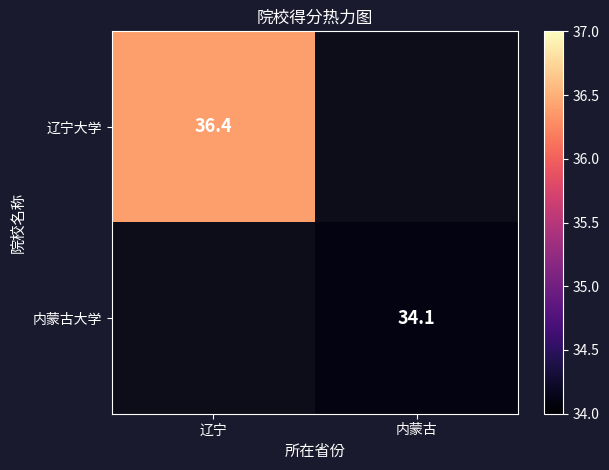

What is the smallest value displayed?

34.1